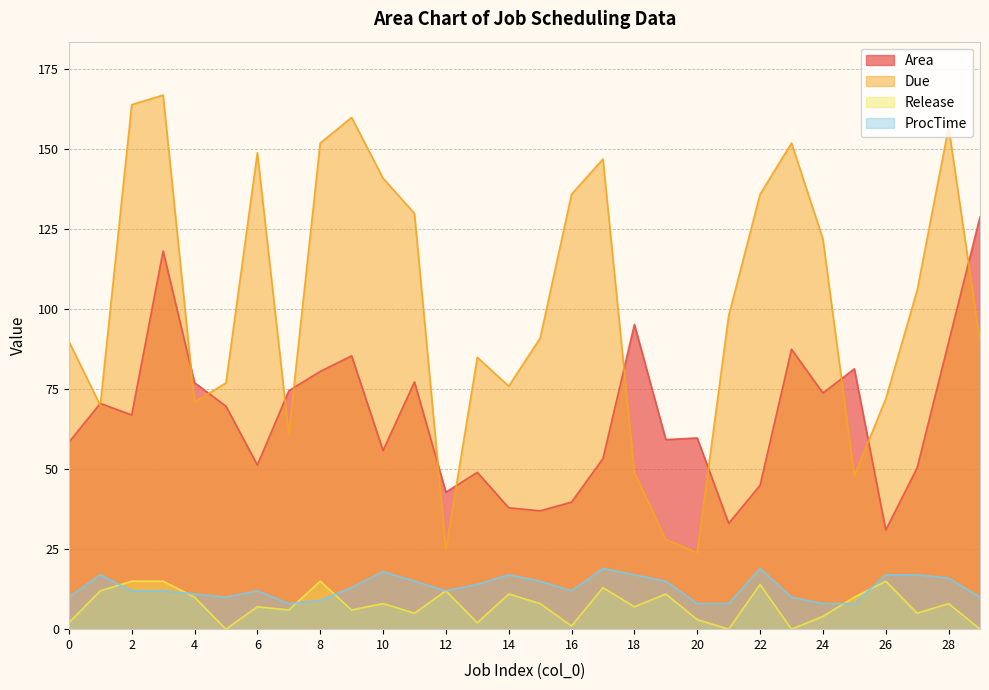

What is the difference between the maximum and minimum values in the ProcTime series?

11.0